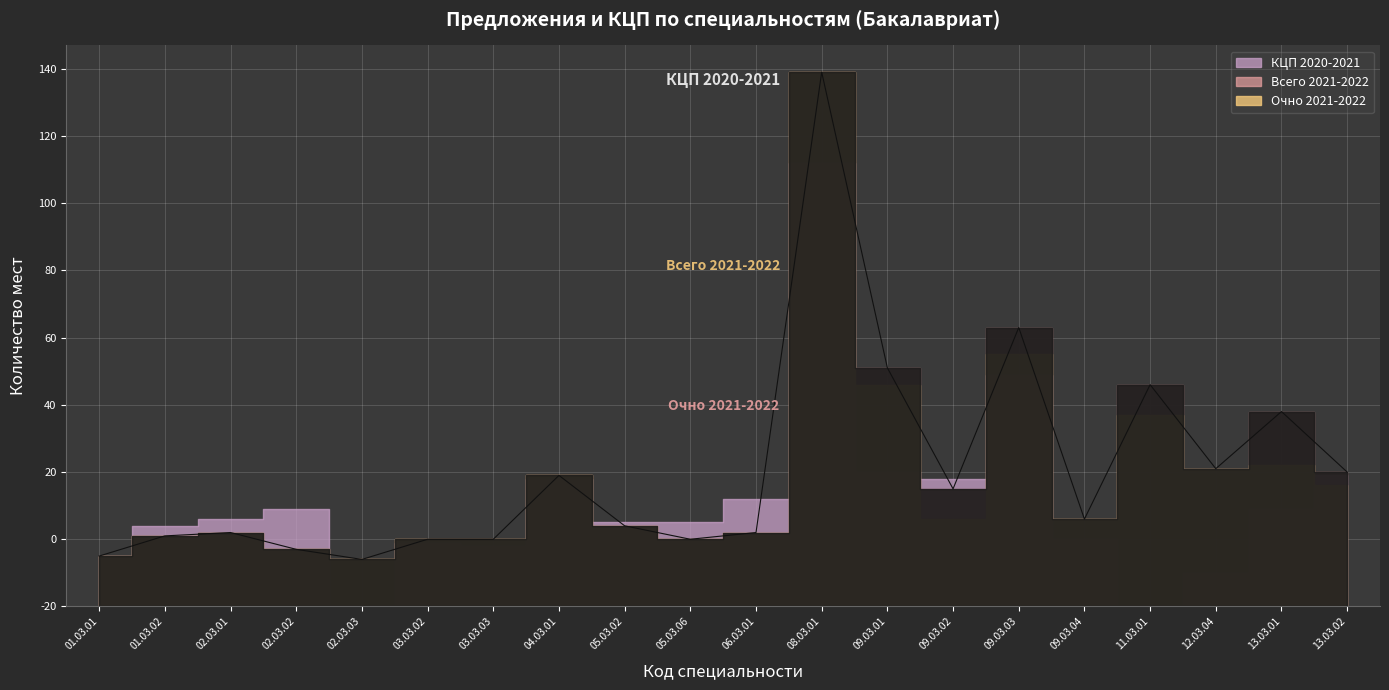

Is it true that КЦП 2020-2021 equals 107 at 09.03.03?

False